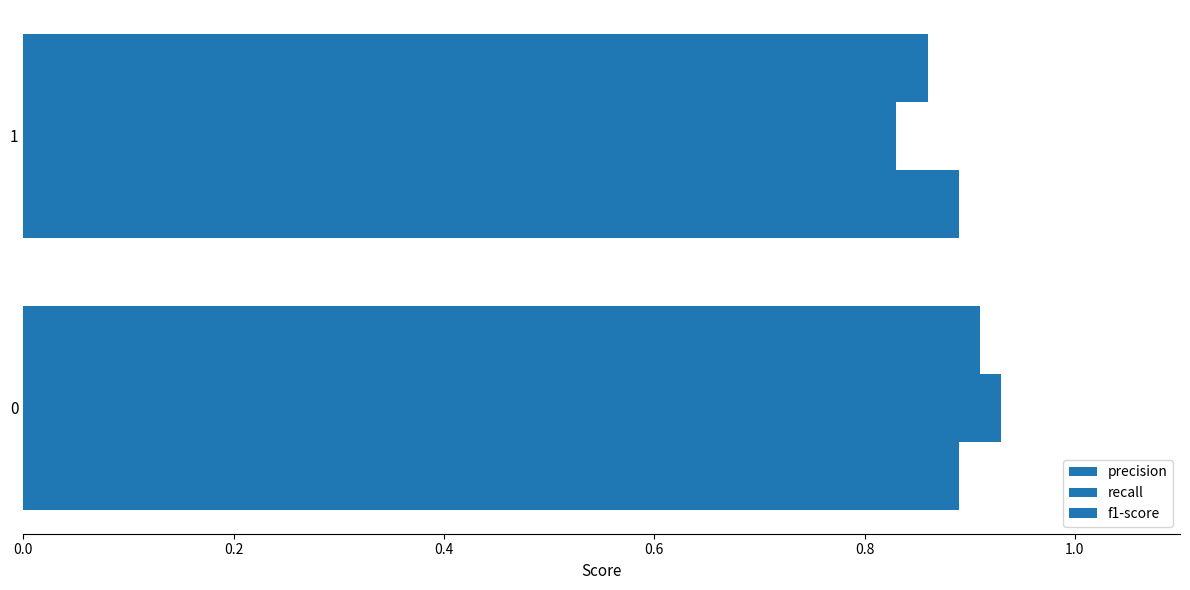

Count the number of categories in the chart.

2